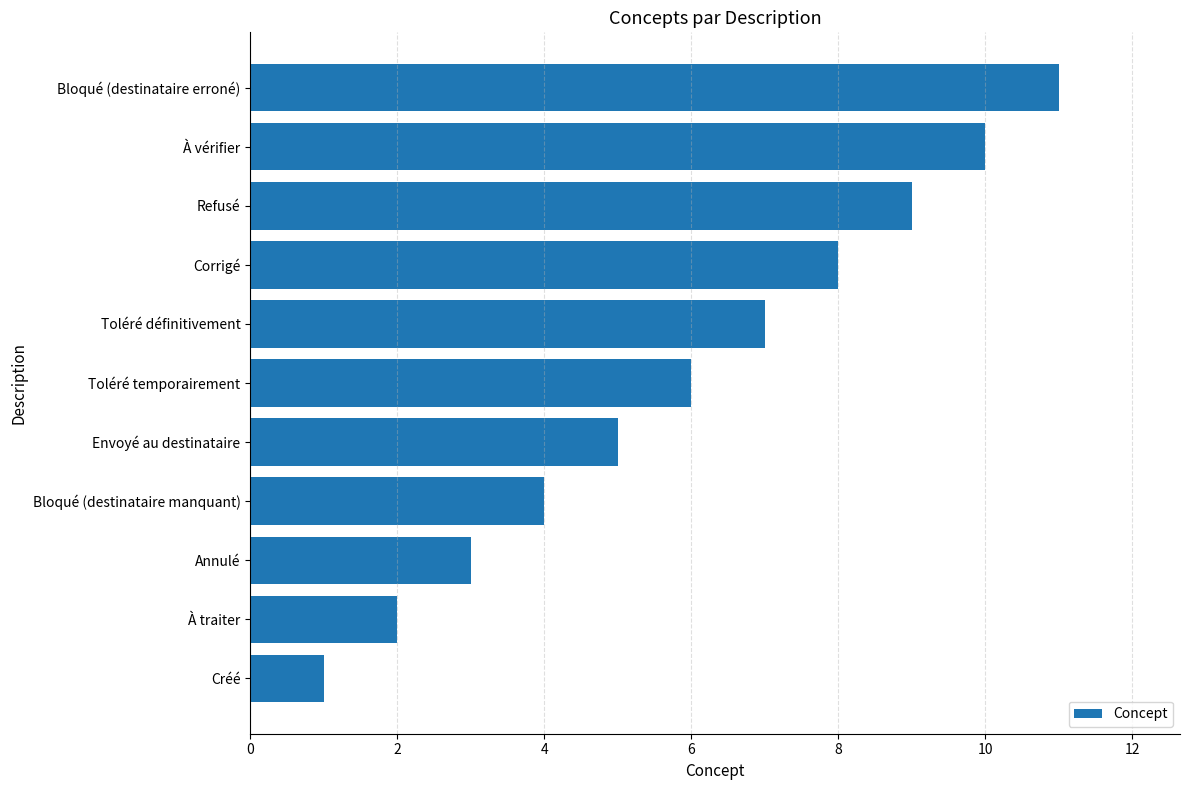

What is the minimum value shown in the chart?

1